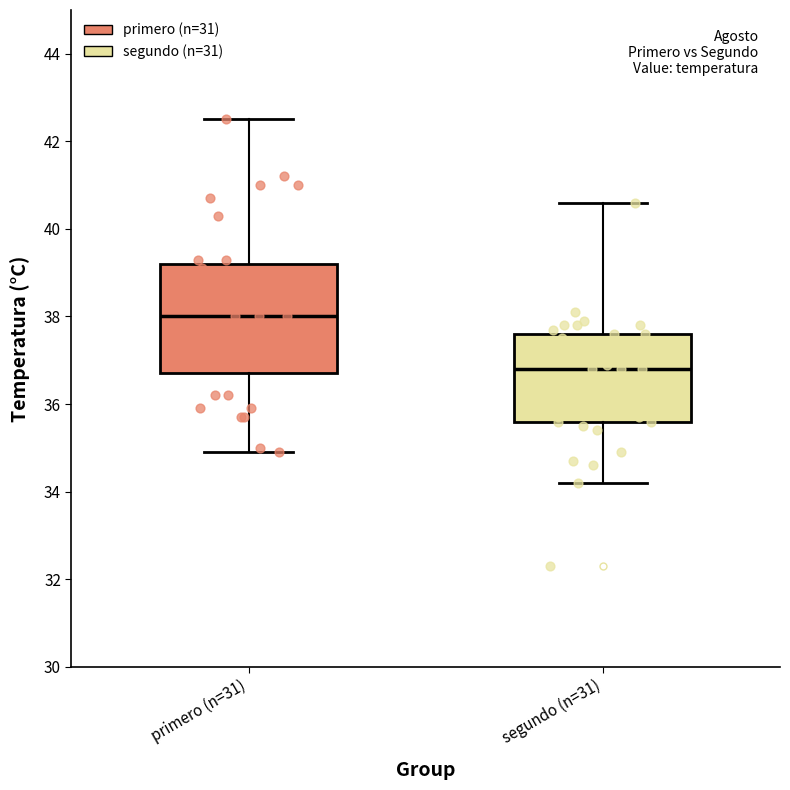

Comparing the boxes themselves (not the whiskers), which one is the tallest?

primero (n=31)